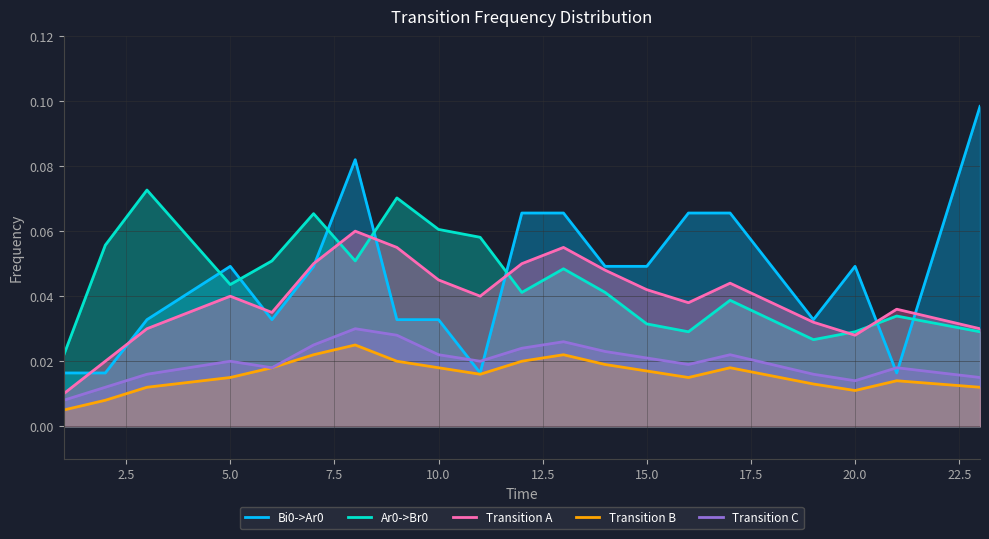

Rank the series at 21 from lowest to highest value.

Transition B, Bi0->Ar0, Transition C, Ar0->Br0, Transition A